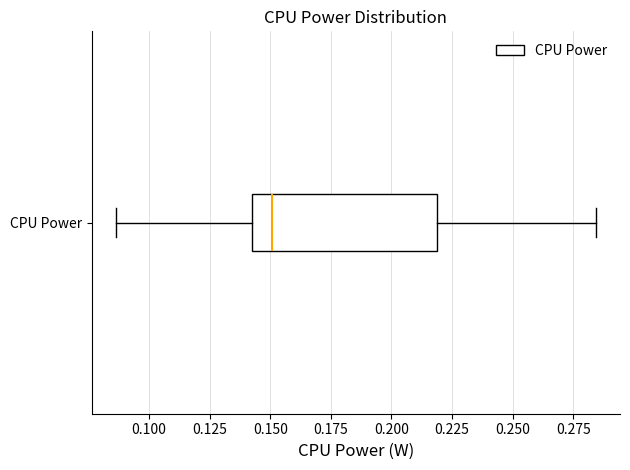

Read this box plot against the x-axis: the position of the median line, the range covered by the box, and the ends of both whiskers. The values are not printed on the chart, so give them approximately, as read against the axis.

median 0.150, box 0.145 to 0.220, whiskers 0.085 to 0.285